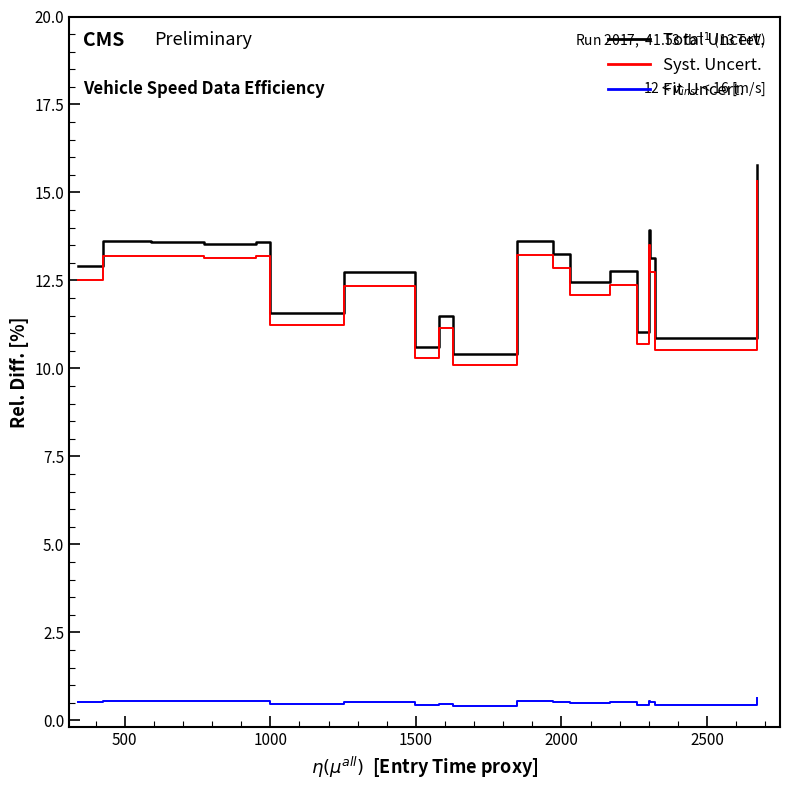

True or false: Fit Uncert. and Syst. Uncert. intersect in this chart.

False